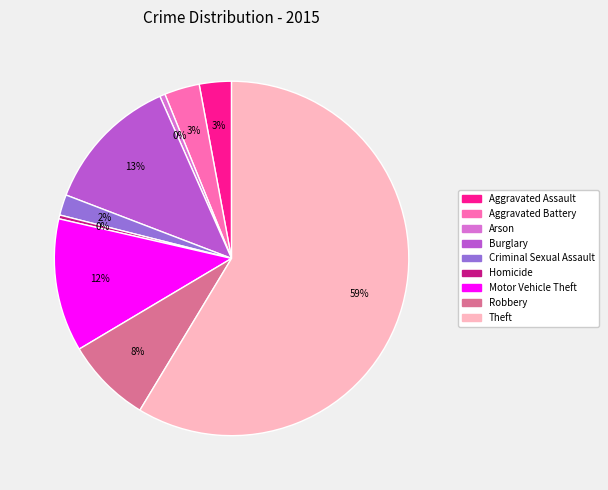

True or false: Homicide accounts for 0% of the total.

True